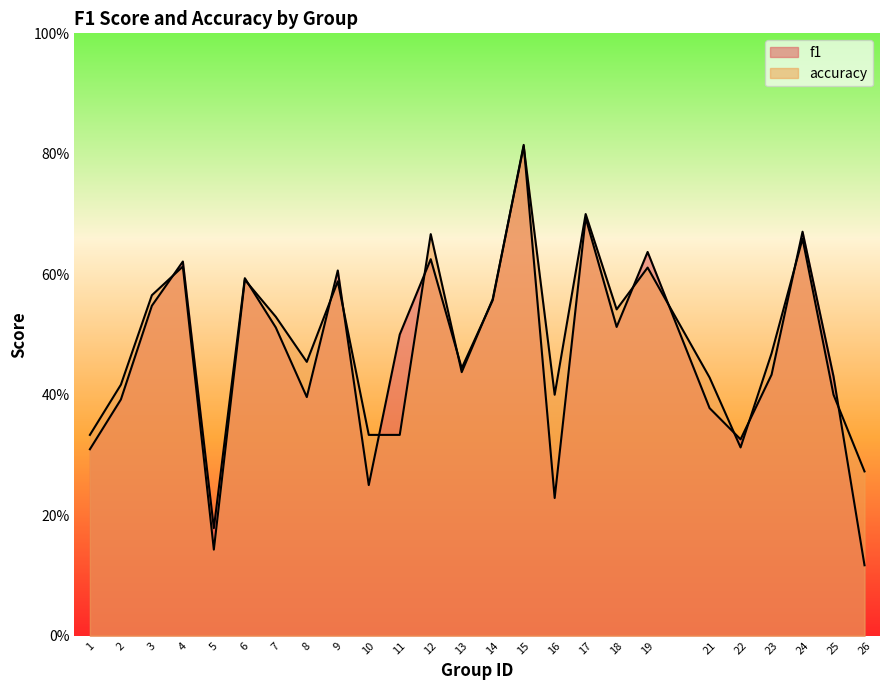

Rank the categories by accuracy value from lowest to highest.

5, 26, 22, 1, 10, 11, 16, 25, 2, 21, 13, 8, 23, 7, 18, 14, 3, 9, 6, 19, 4, 24, 12, 17, 15